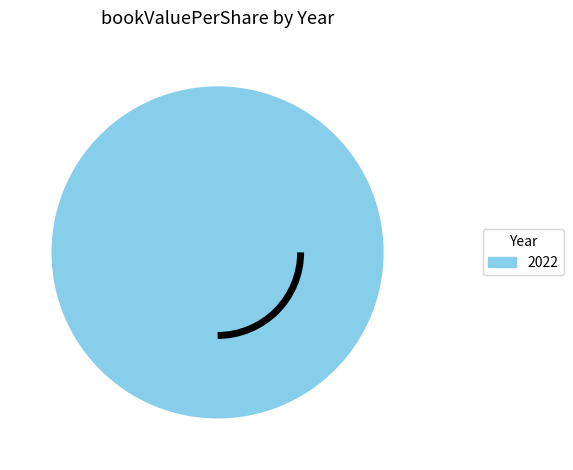

Does any single category account for the majority?

Yes